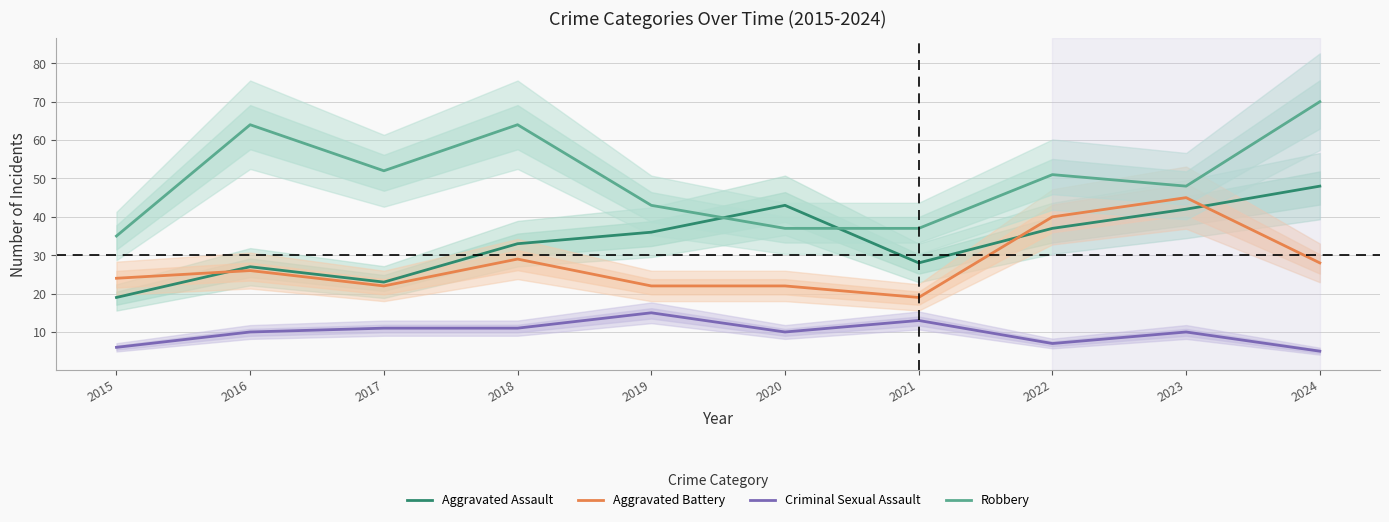

What is the sum of all Robbery values?

501